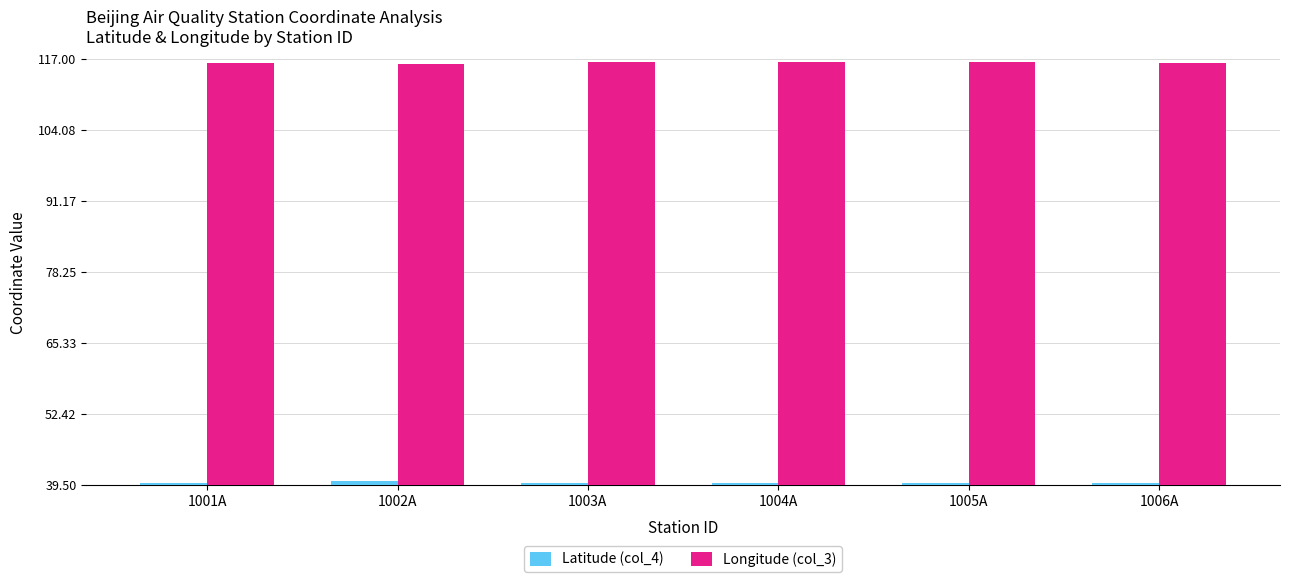

What is the difference between the highest and lowest values at 1003A?

76.5